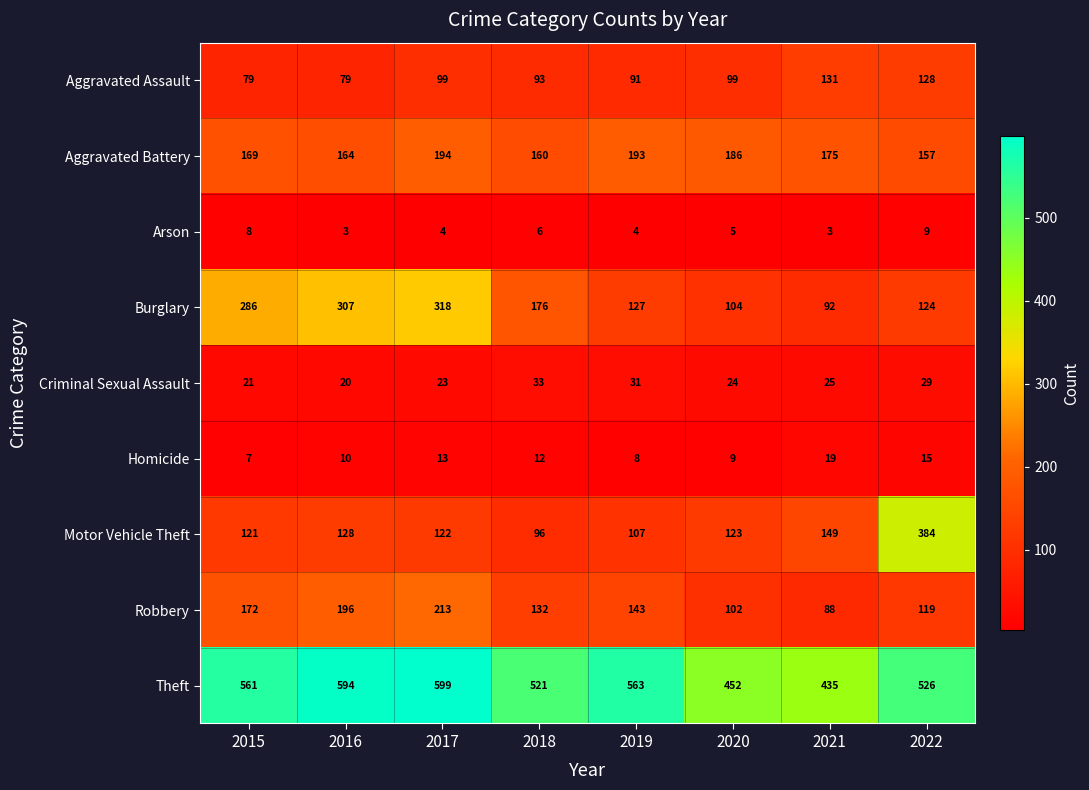

What is the difference between the second highest and second lowest values in the Theft series?

142